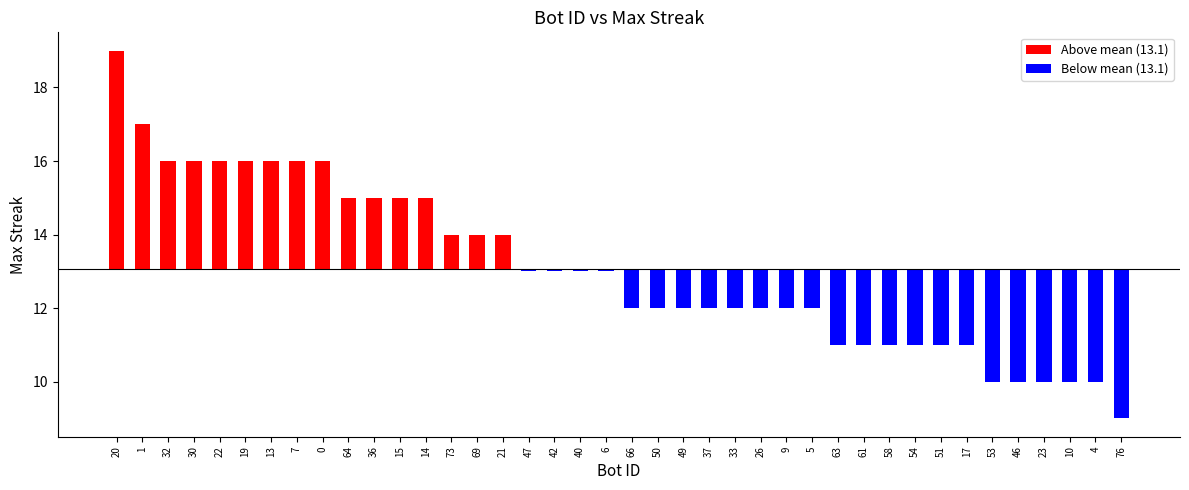

True or false: the data shows -1.1 at 37.

True